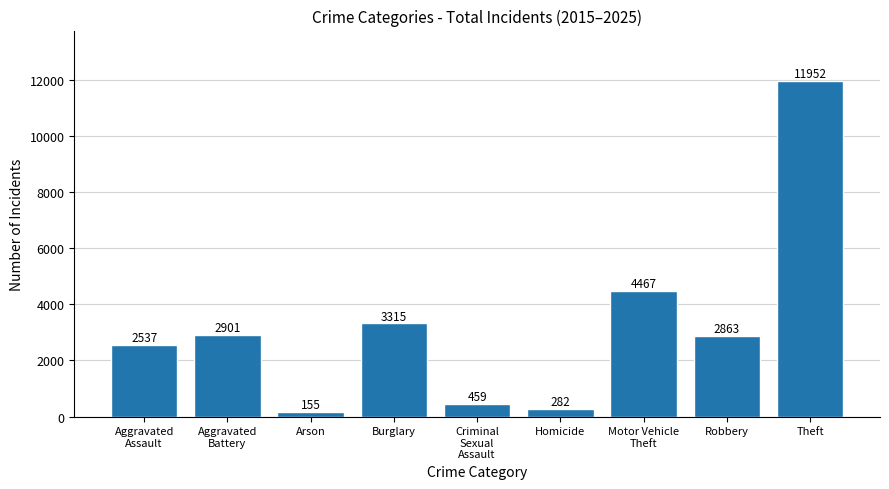

Which category has the highest value across all series?

Theft